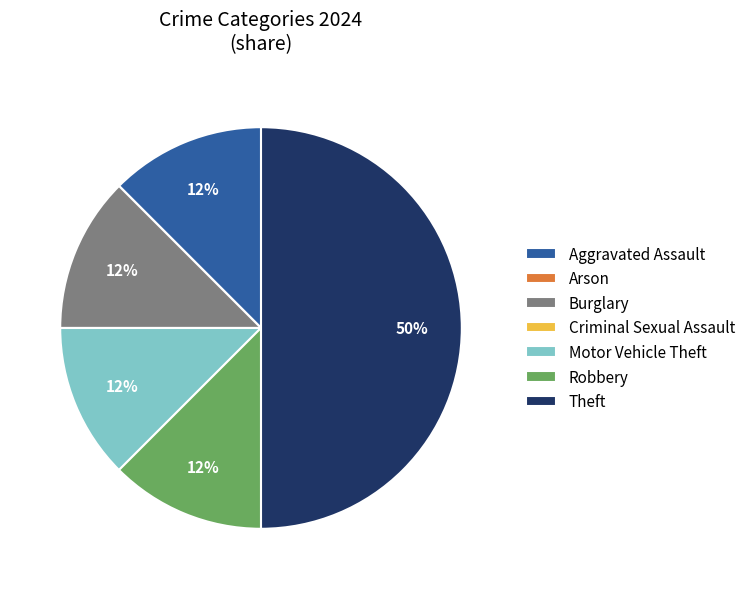

Does Robbery account for over 50% of the chart?

No